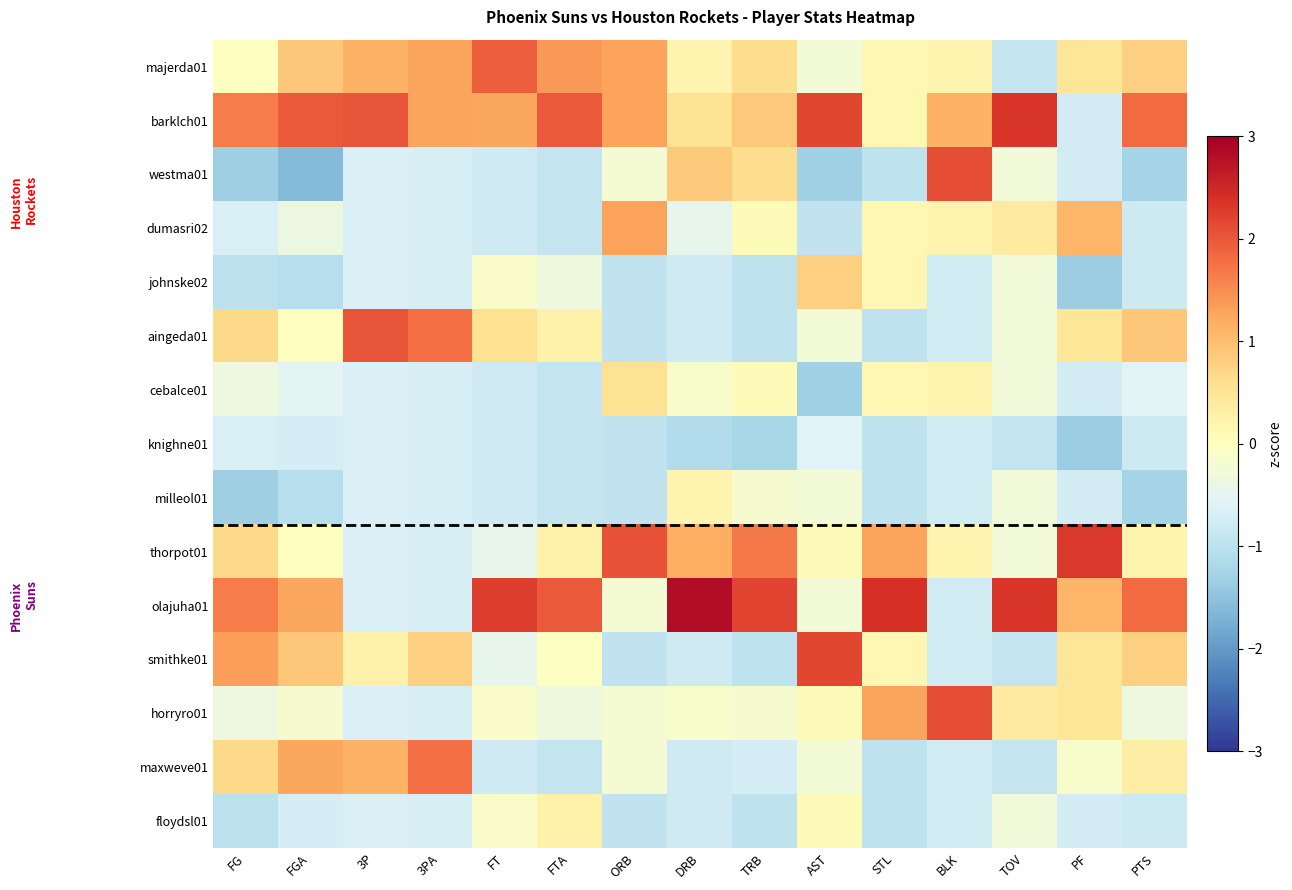

At which category is the sum across all series the highest?

3PA